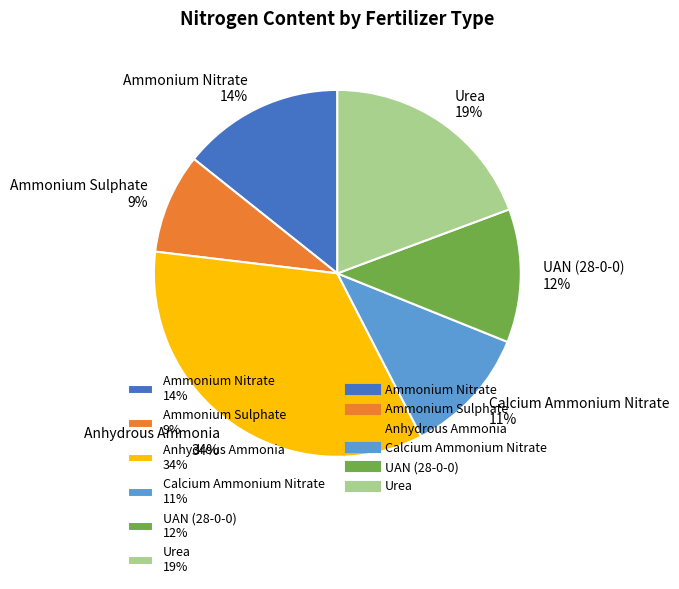

To the nearest percent, what is the difference between the Ammonium Nitrate and Calcium Ammonium Nitrate slice percentages?

3%